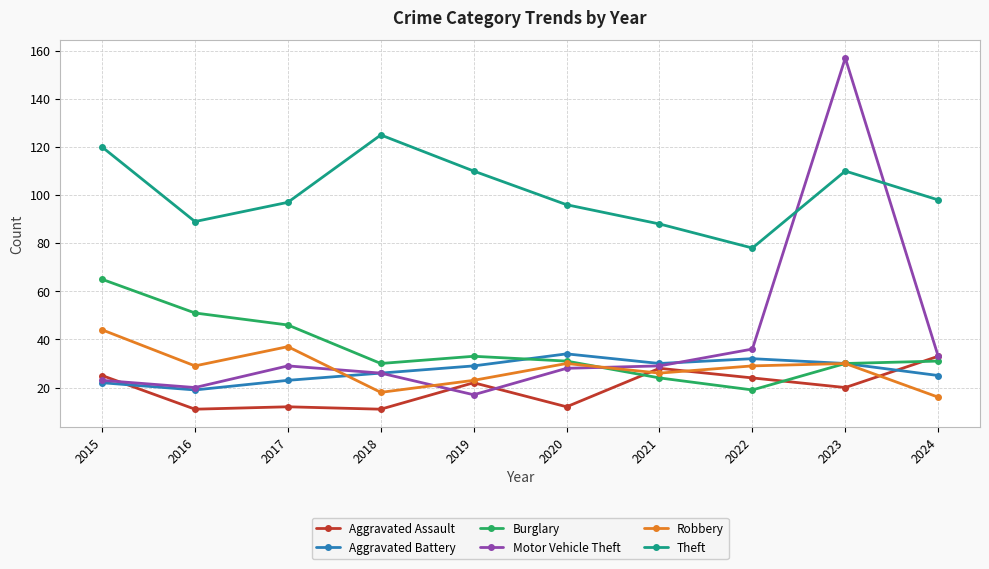

What are all the series names shown in the legend?

Aggravated Assault, Aggravated Battery, Burglary, Motor Vehicle Theft, Robbery, Theft